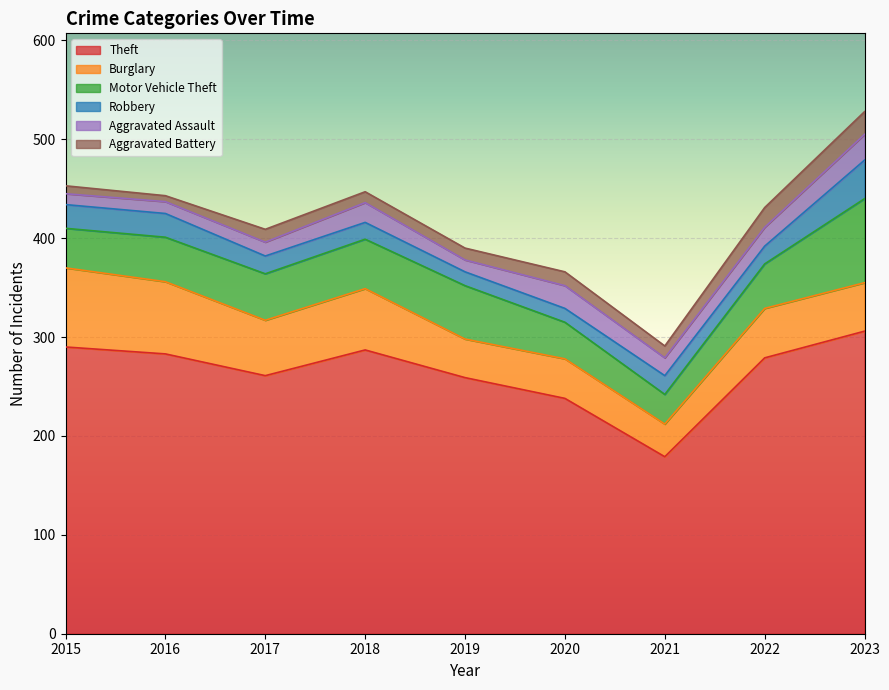

What is the value of the Aggravated Battery point at the 3rd from the left?

13